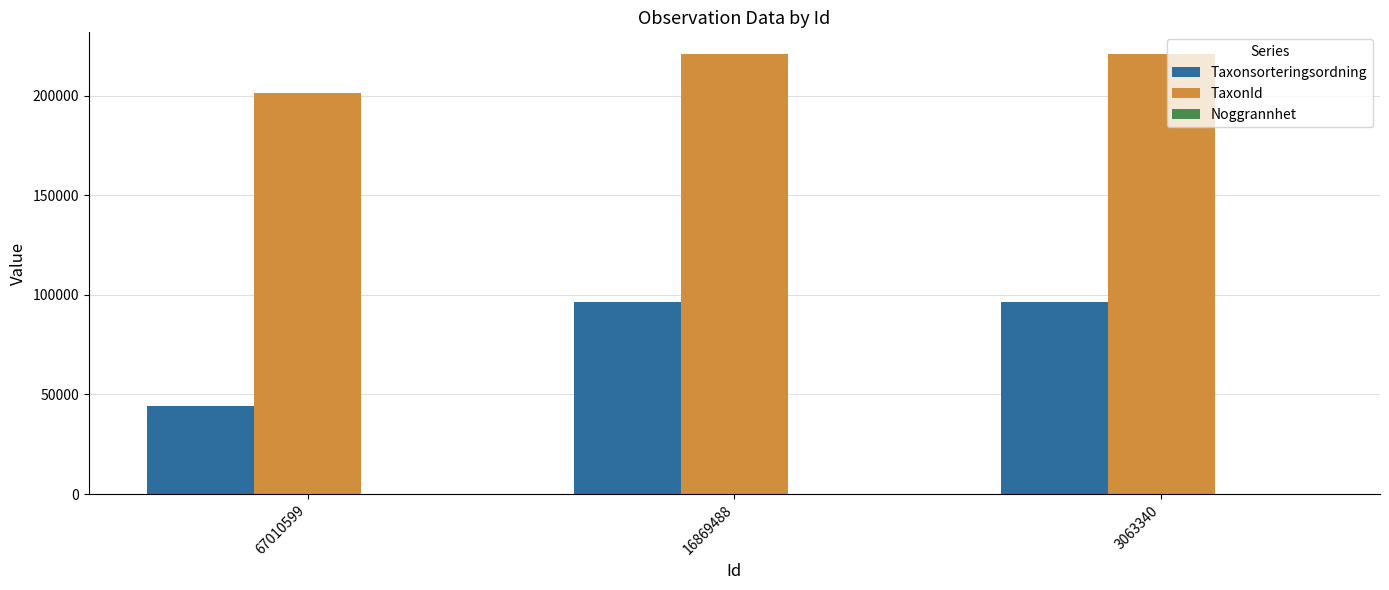

The value of Taxonsorteringsordning at 67010599 is 25572. True or false?

False